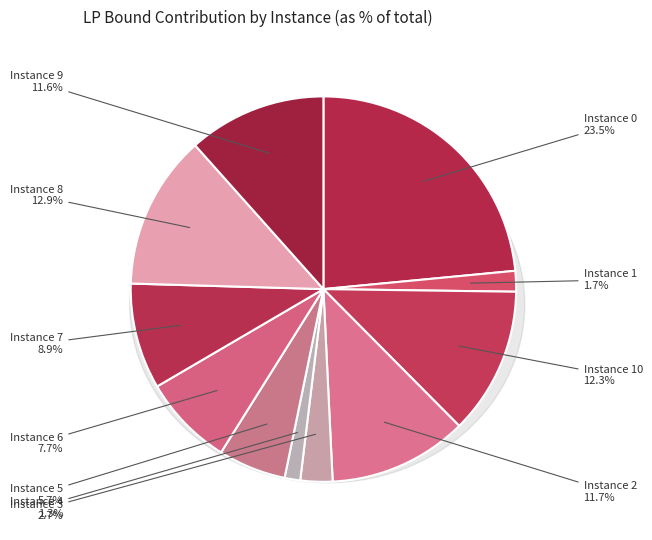

To the nearest percent, what percentage of the pie is 5?

6%